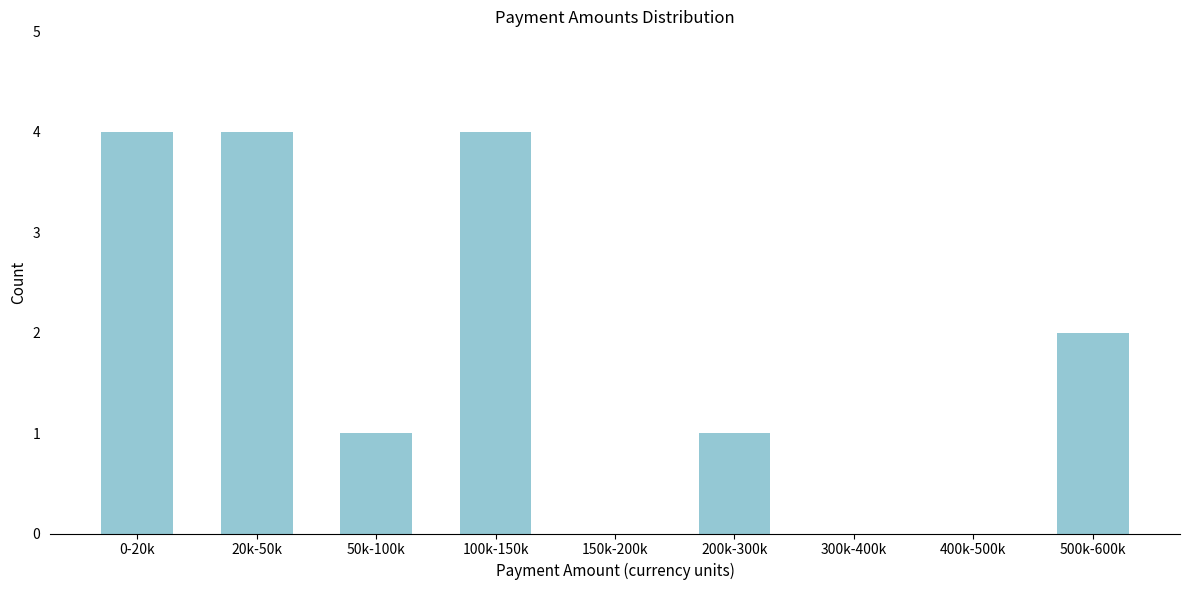

Reading left to right, list all the values displayed in this chart.

0-20k=4	20k-50k=4	50k-100k=1	100k-150k=4	150k-200k=0	200k-300k=1	300k-400k=0	400k-500k=0	500k-600k=2